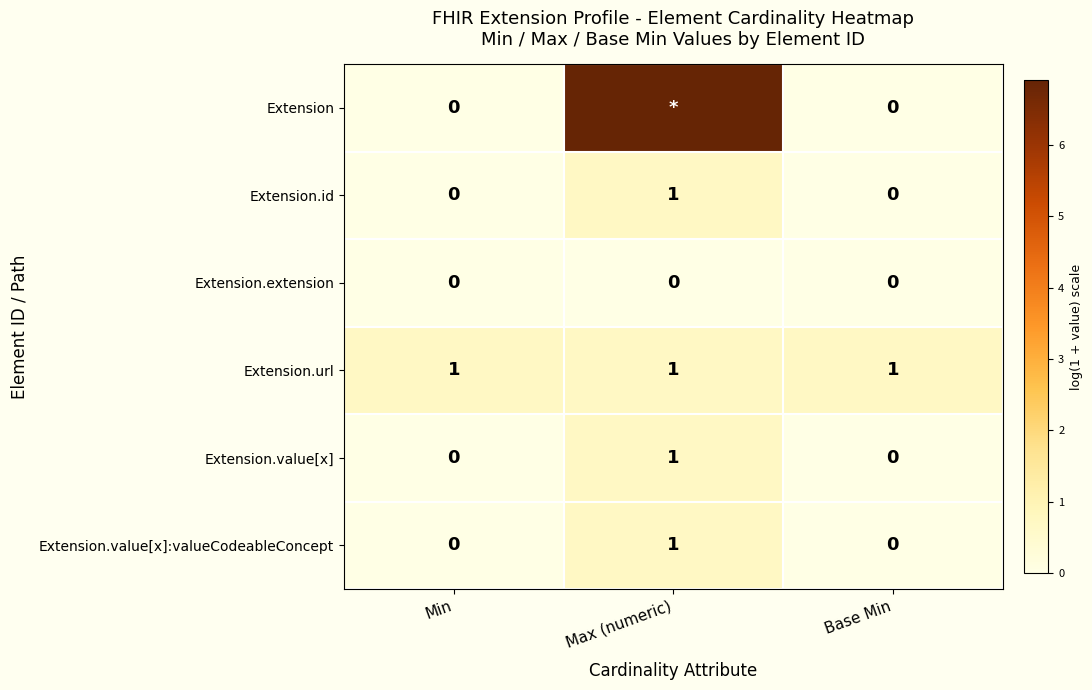

Is the value of Extension.id at Max (numeric) greater than the value of Extension at Min?

Yes